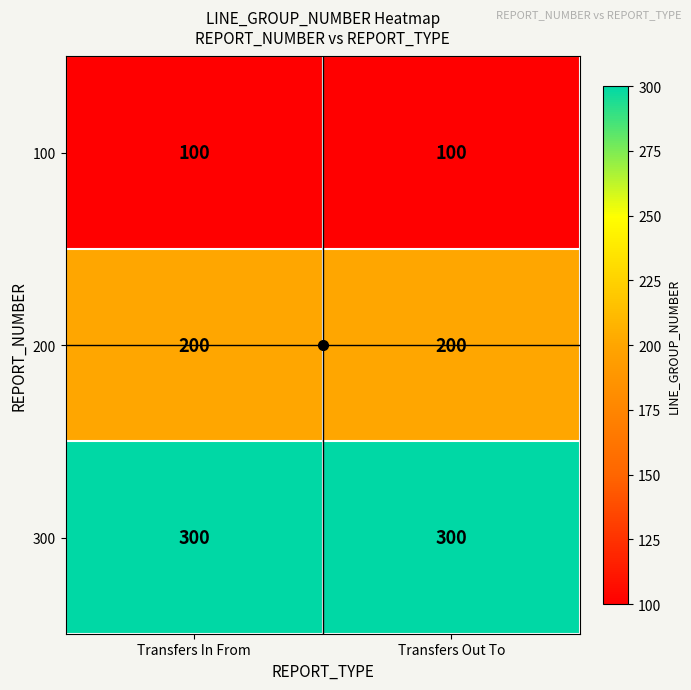

How many distinct data groups are displayed?

3